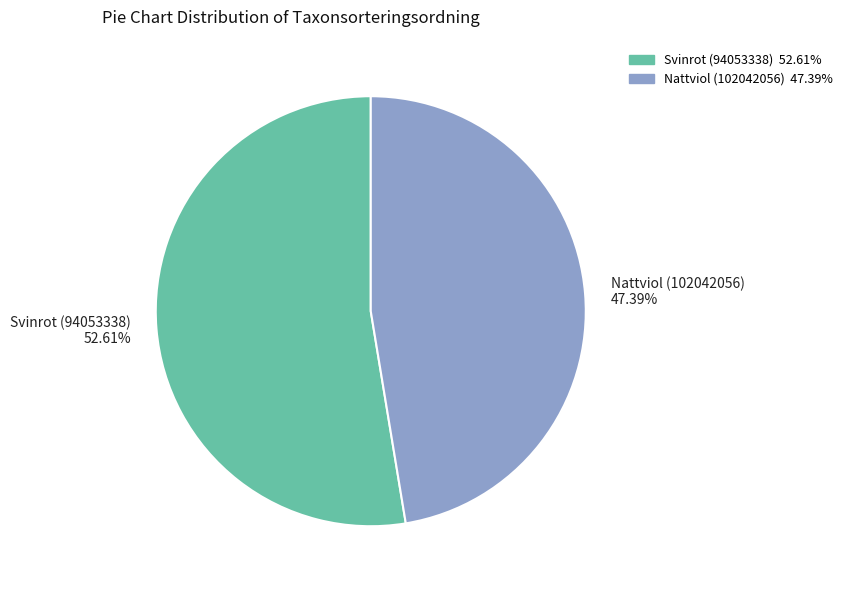

To the nearest percent, what is the combined percentage of Svinrot (94053338) and Nattviol (102042056)?

100%